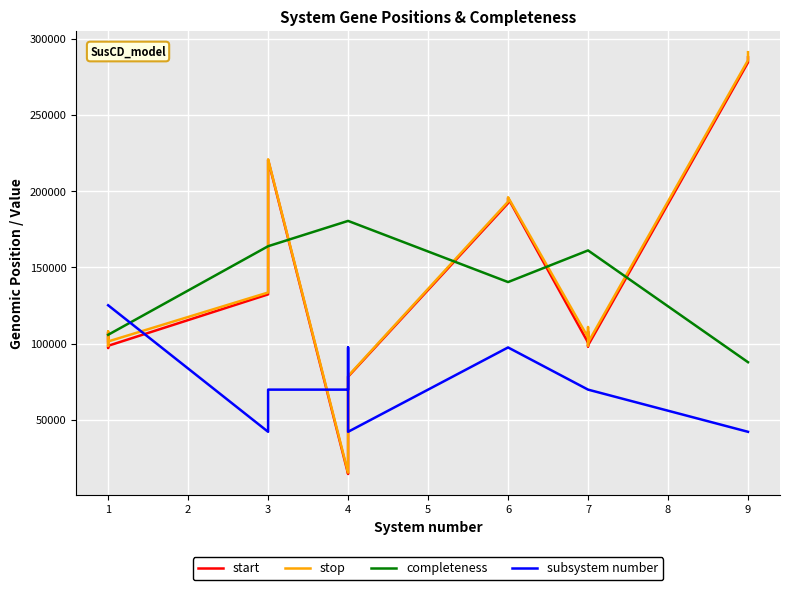

Count the number of categories in the chart.

40